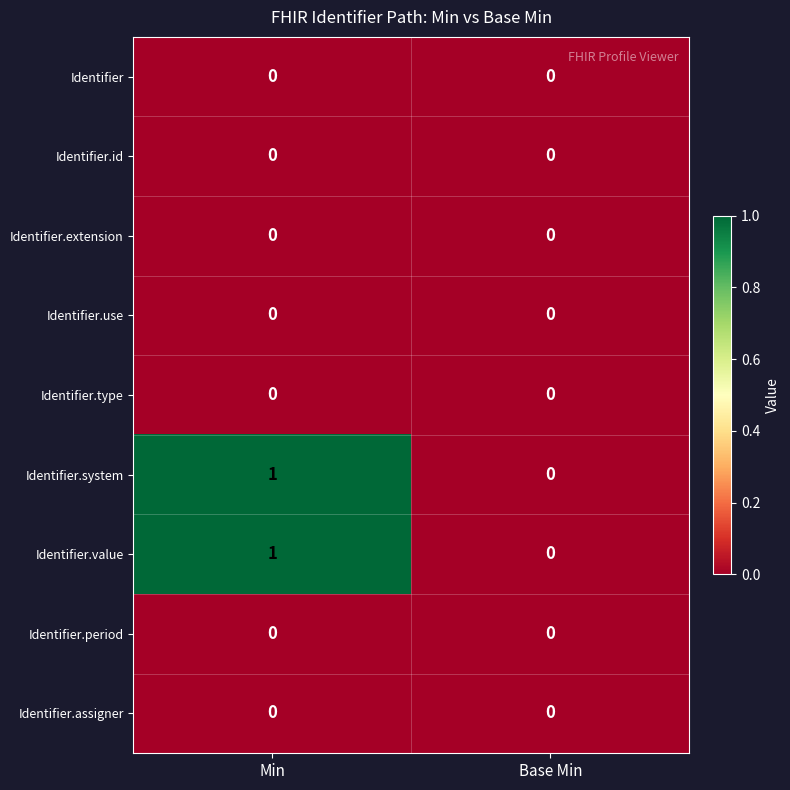

The value of Identifier.value at Base Min is 0. True or false?

True